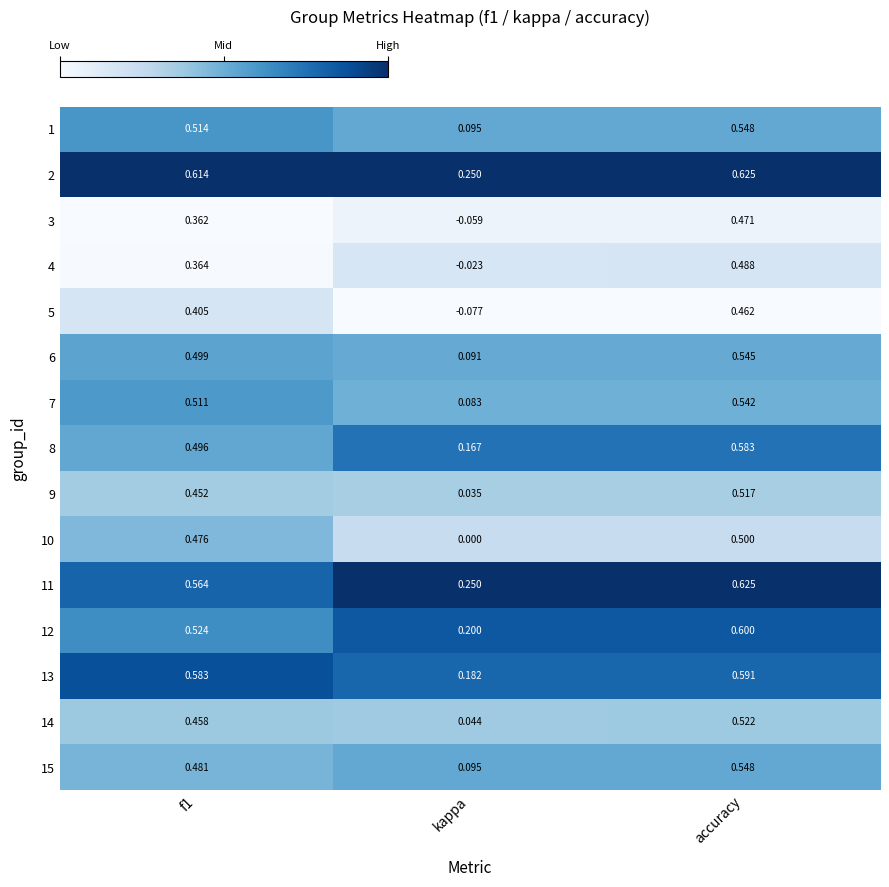

Is the value of 11 at accuracy greater than the value of 6 at f1?

Yes